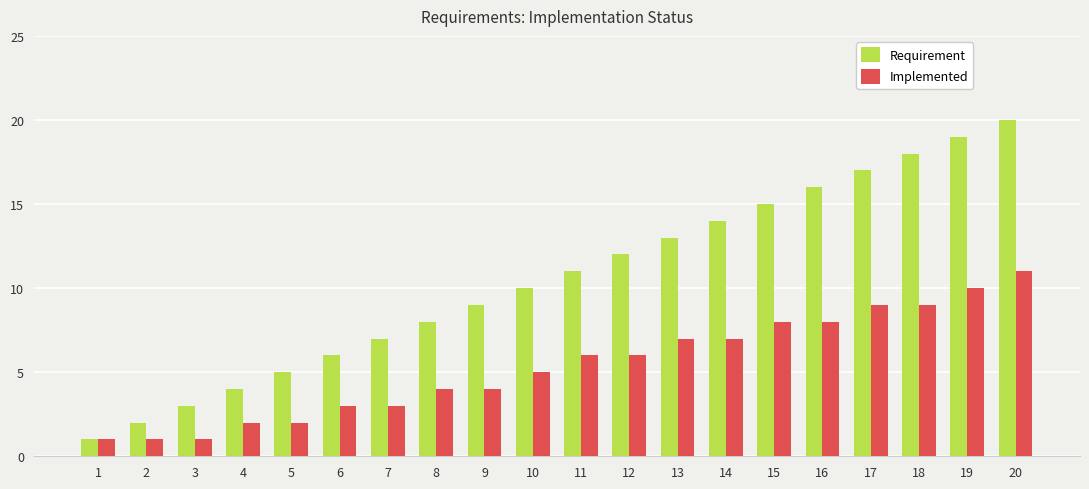

What value does the Implemented series have at 18?

9